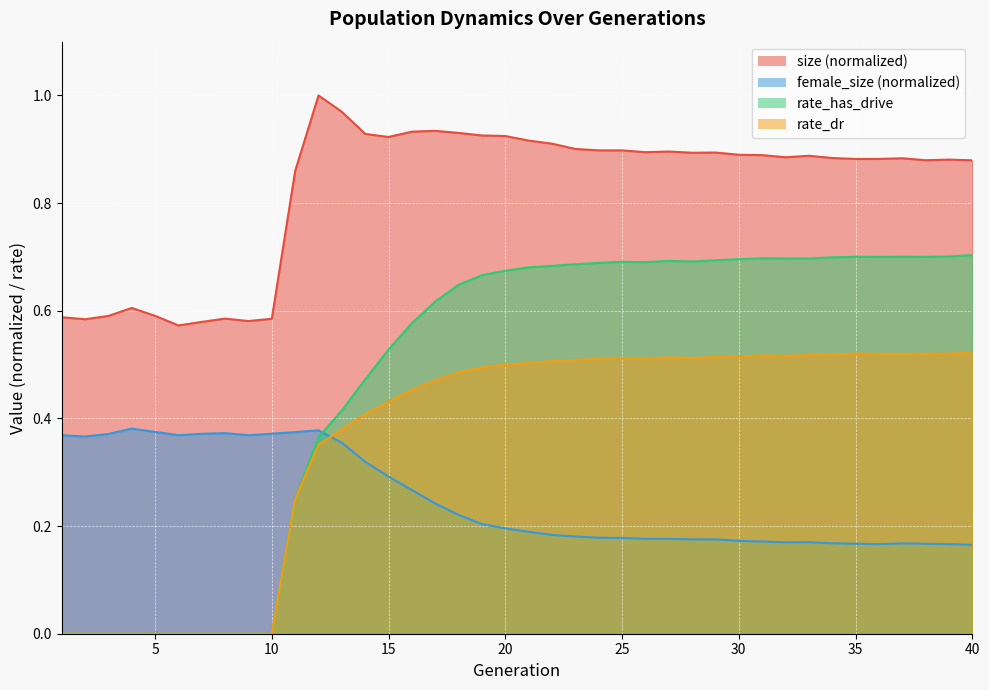

Which series has the largest total across all categories?

size